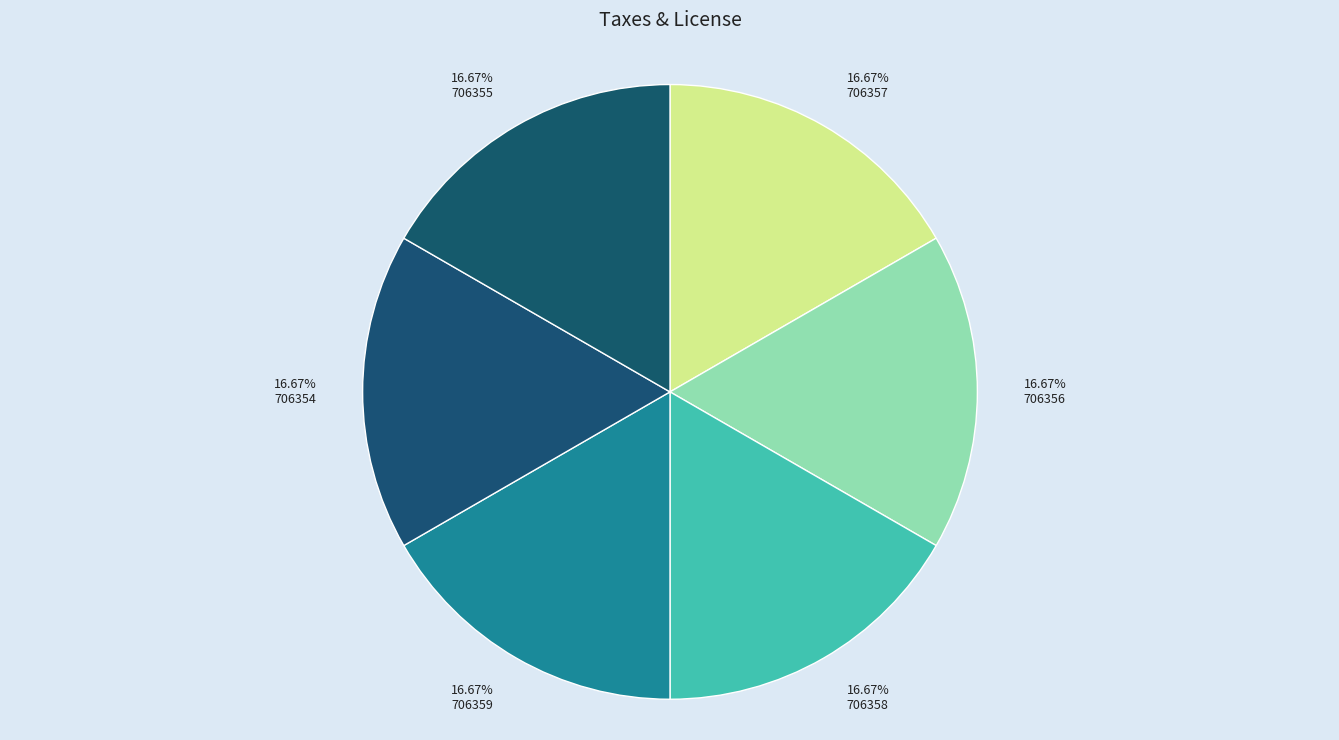

Is there a majority slice in this chart?

No